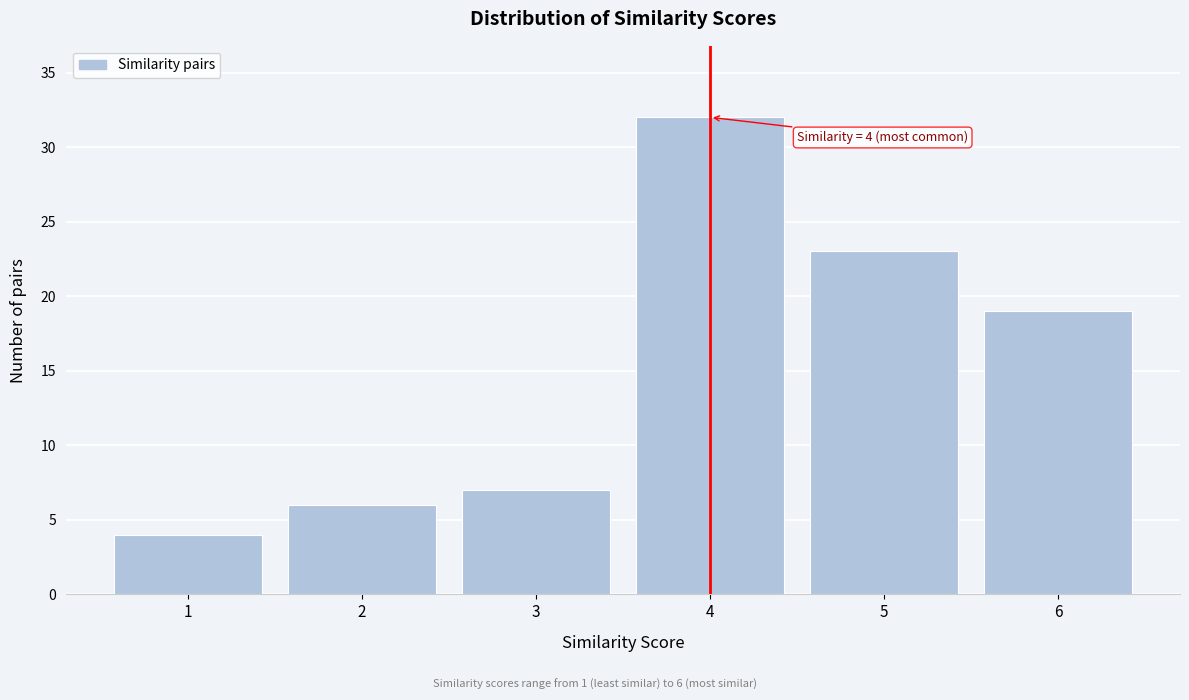

Which range on the x-axis has the tallest bar?

3.5 to 4.5